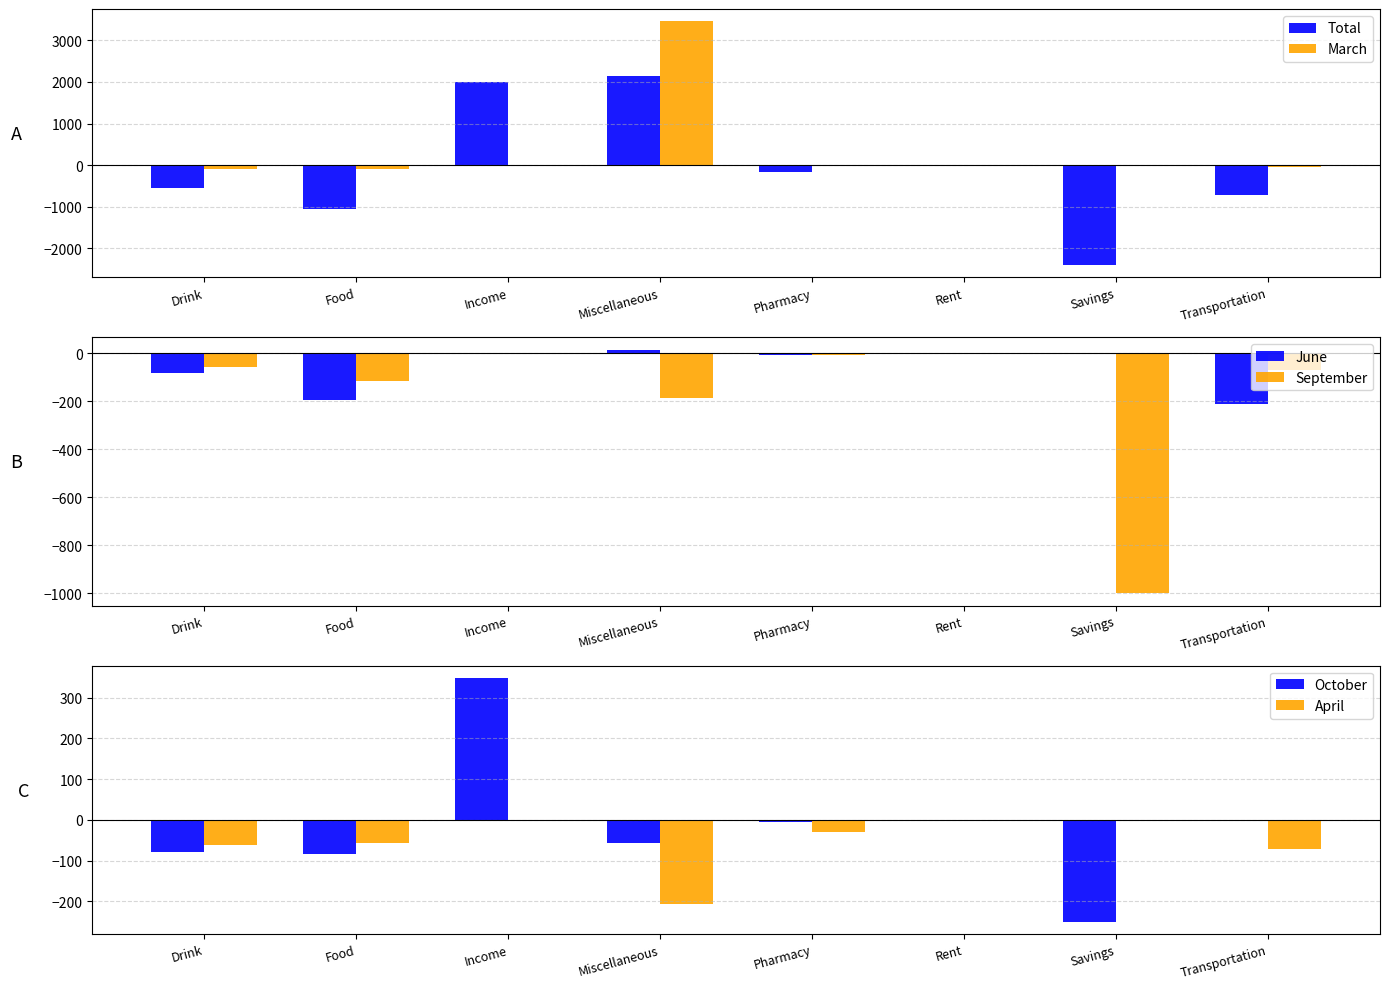

Reading left to right, what are all the values shown in this chart?

Total: Drink=-559.9	Food=-1049.0	Income=2005.0	Miscellaneous=2133.6	Pharmacy=-167.9	Rent=0.0	Savings=-2398.6	Transportation=-717.3
March: Drink=-100.5	Food=-80.7	Income=0.0	Miscellaneous=3457.5	Pharmacy=-22.9	Rent=0.0	Savings=0.0	Transportation=-46.0
June: Drink=-81.2	Food=-193.4	Income=0.0	Miscellaneous=15.7	Pharmacy=-6.0	Rent=0.0	Savings=0.0	Transportation=-209.7
September: Drink=-55.6	Food=-117.0	Income=0.0	Miscellaneous=-187.5	Pharmacy=-7.0	Rent=0.0	Savings=-1000.0	Transportation=-70.1
October: Drink=-79.4	Food=-83.2	Income=348.4	Miscellaneous=-57.3	Pharmacy=-5.8	Rent=0.0	Savings=-250.0	Transportation=0.0
April: Drink=-61.7	Food=-56.9	Income=0.0	Miscellaneous=-205.8	Pharmacy=-29.6	Rent=0.0	Savings=0.0	Transportation=-72.0